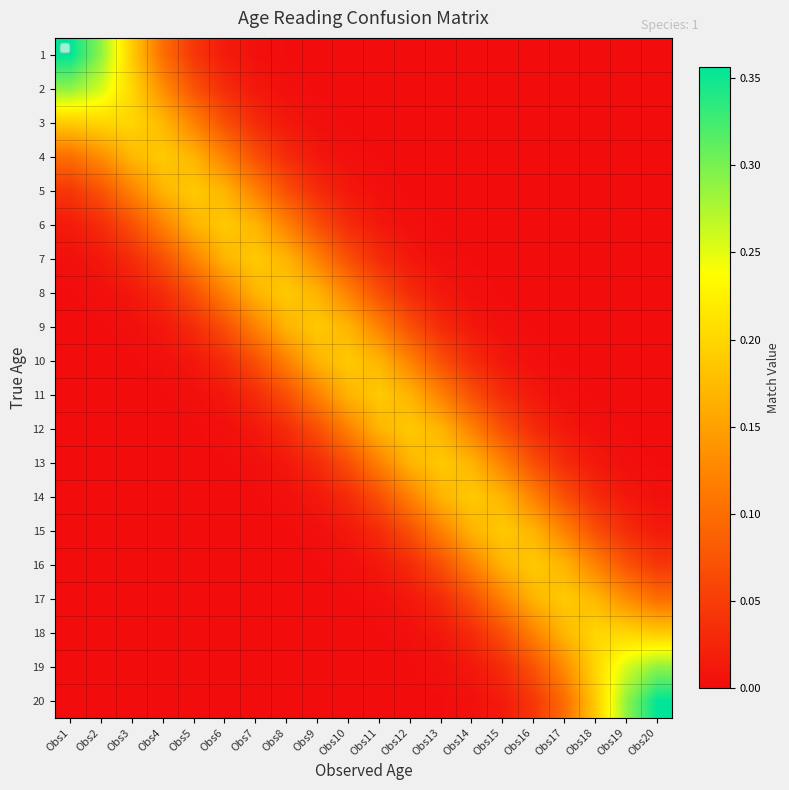

Which has a higher value, Obs5 or Obs3?

Obs3